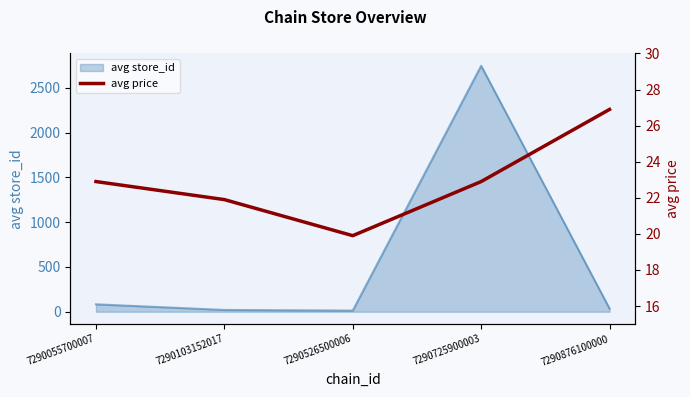

Which category has the highest value in the avg store_id series?

7290725900003